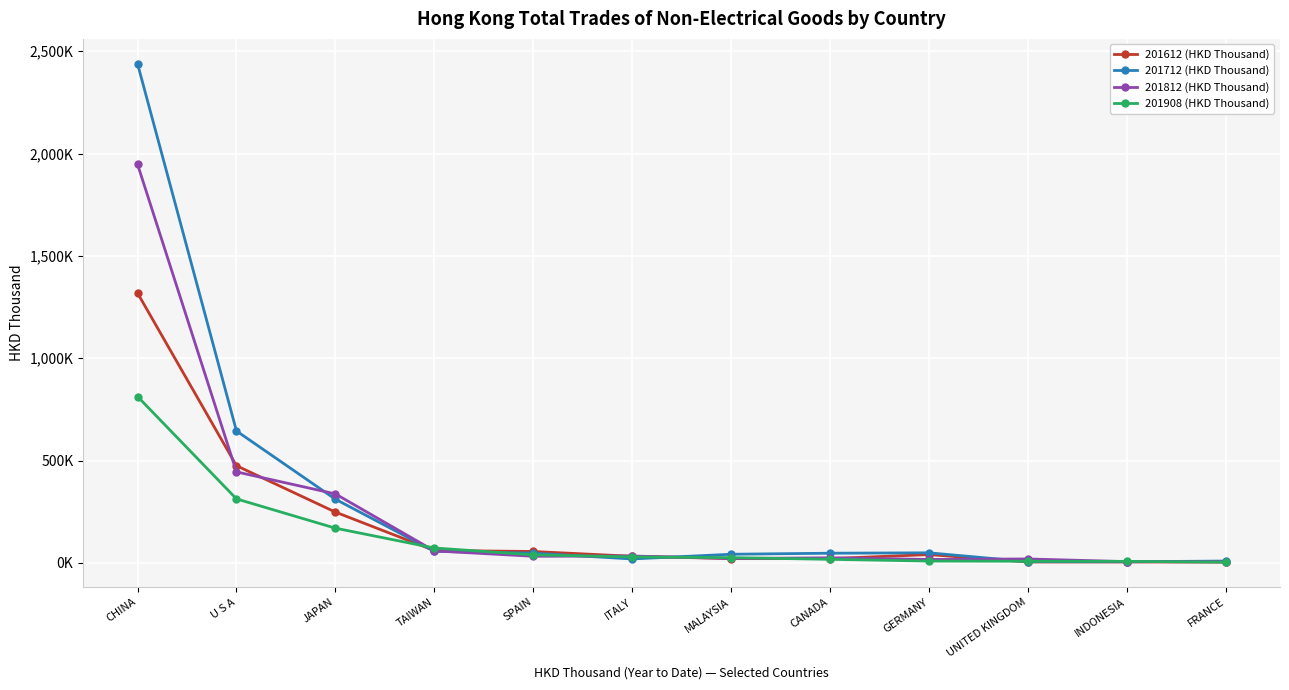

What is the spread (max minus min) of values at ITALY?

14.3